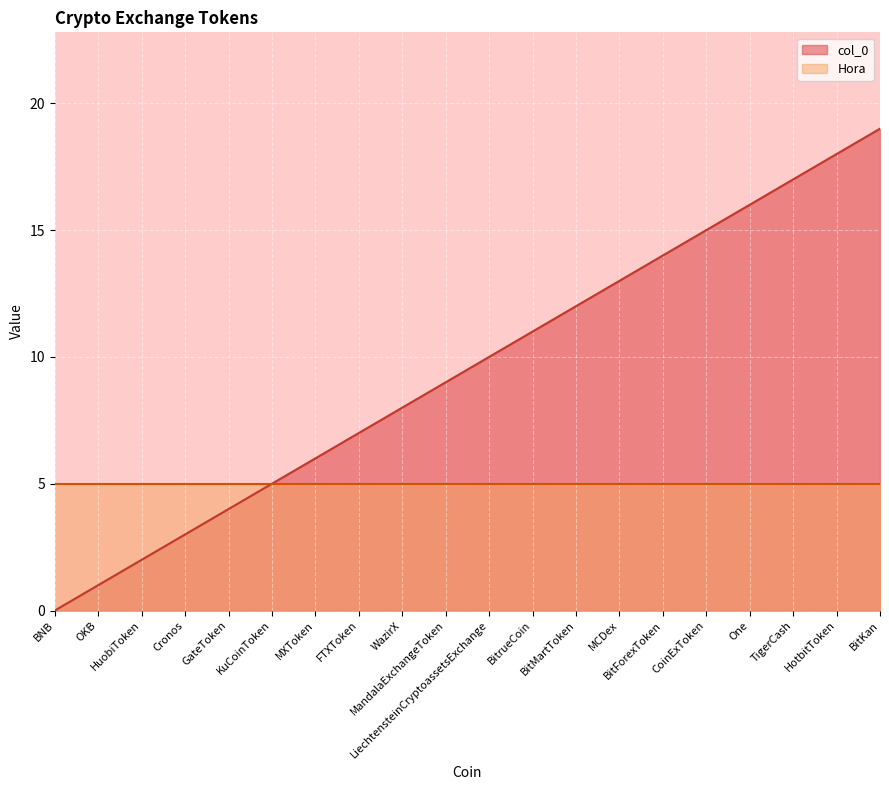

How many lines are shown in the chart?

2